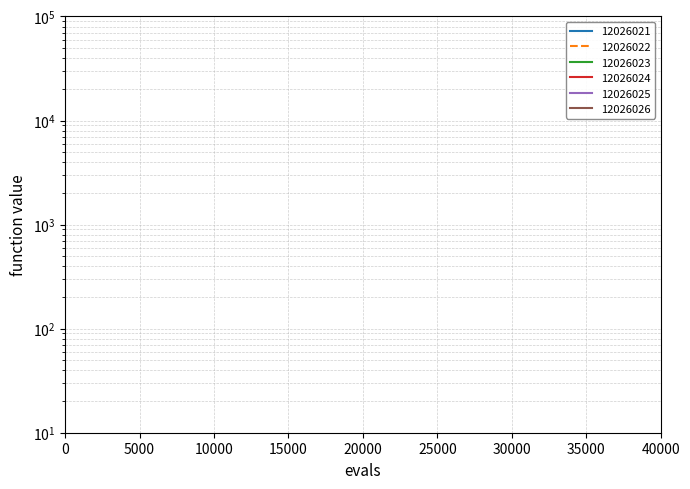

Which series changed the most between 4000 and 18000?

12026026